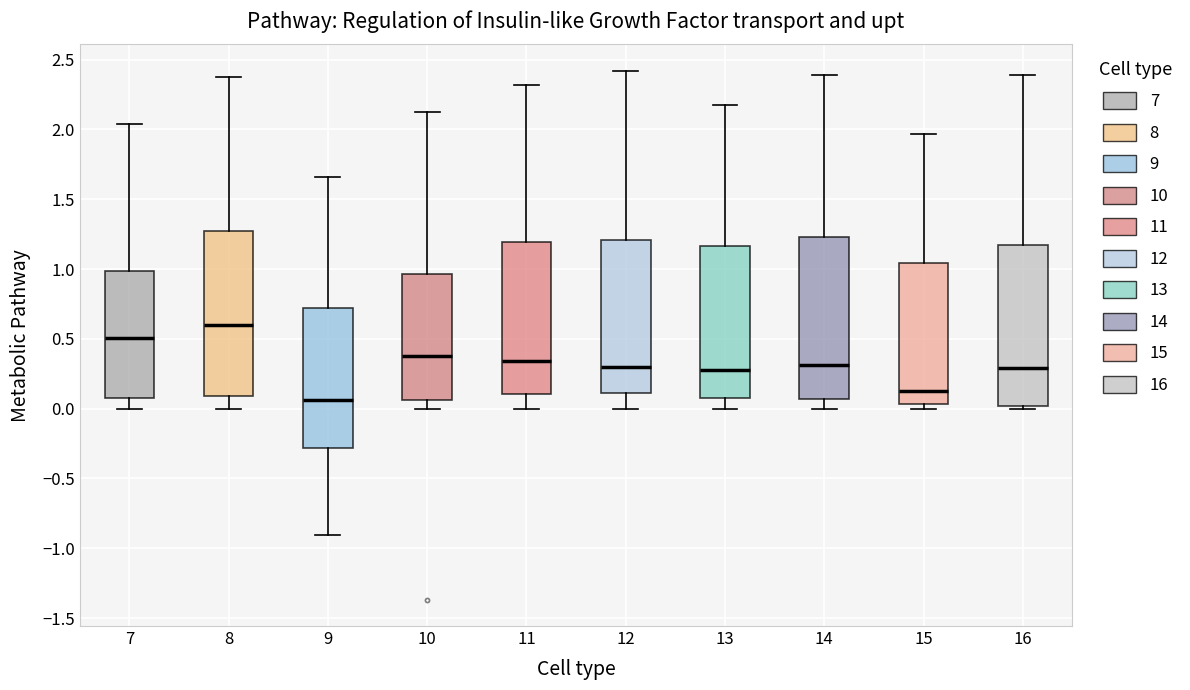

Where does the lower whisker of the box at x = 8 end on the y-axis? The values are not printed on the chart, so give them approximately, as read against the axis.

0.00